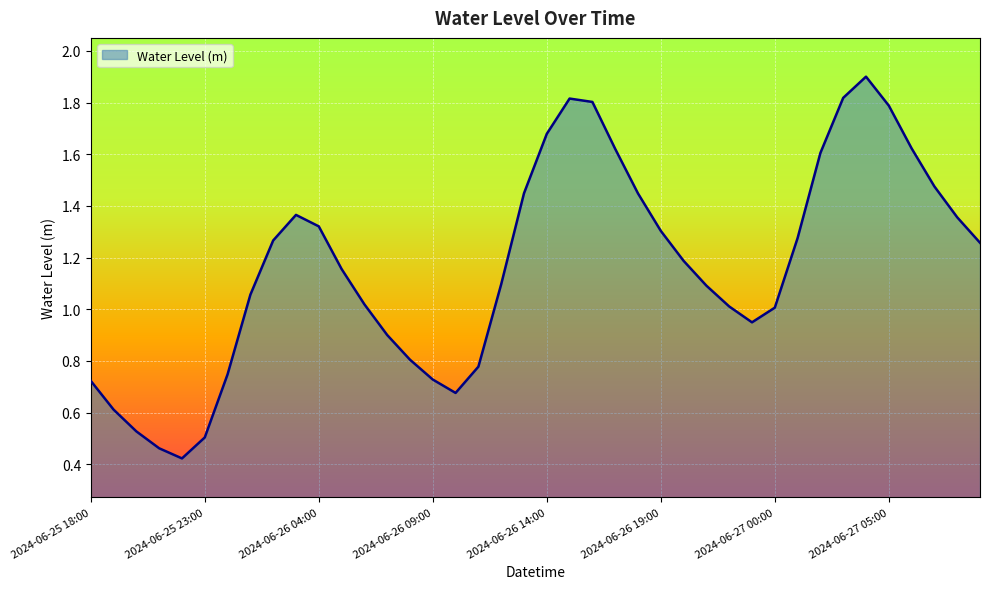

What is the greatest value displayed?

1.9